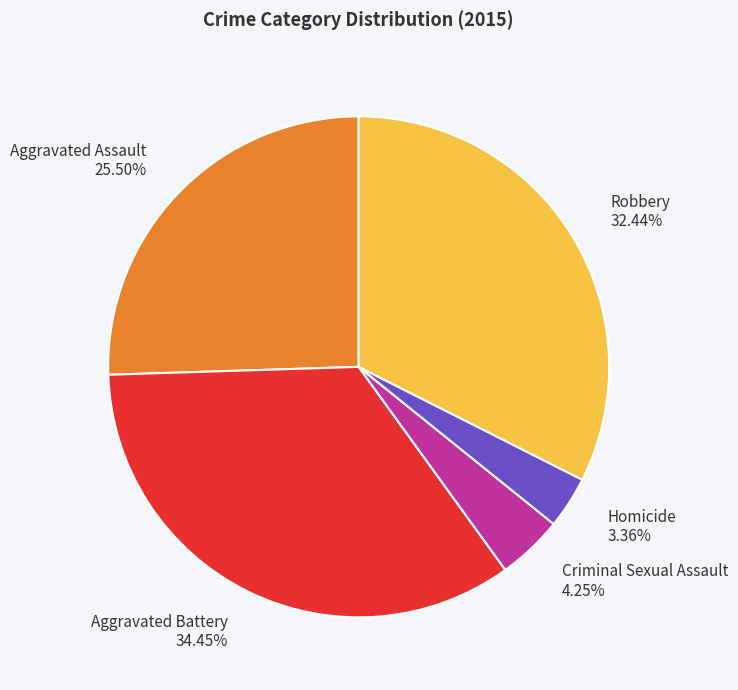

Is there a majority slice in this chart?

No